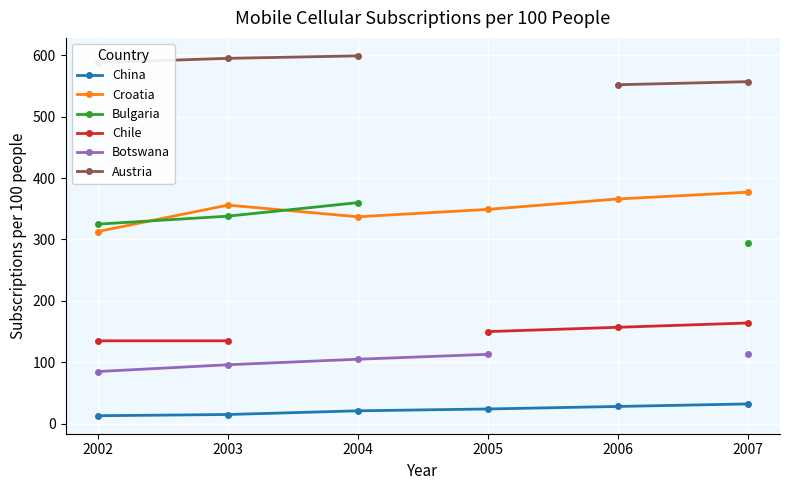

True or false: Botswana and Austria intersect in this chart.

False